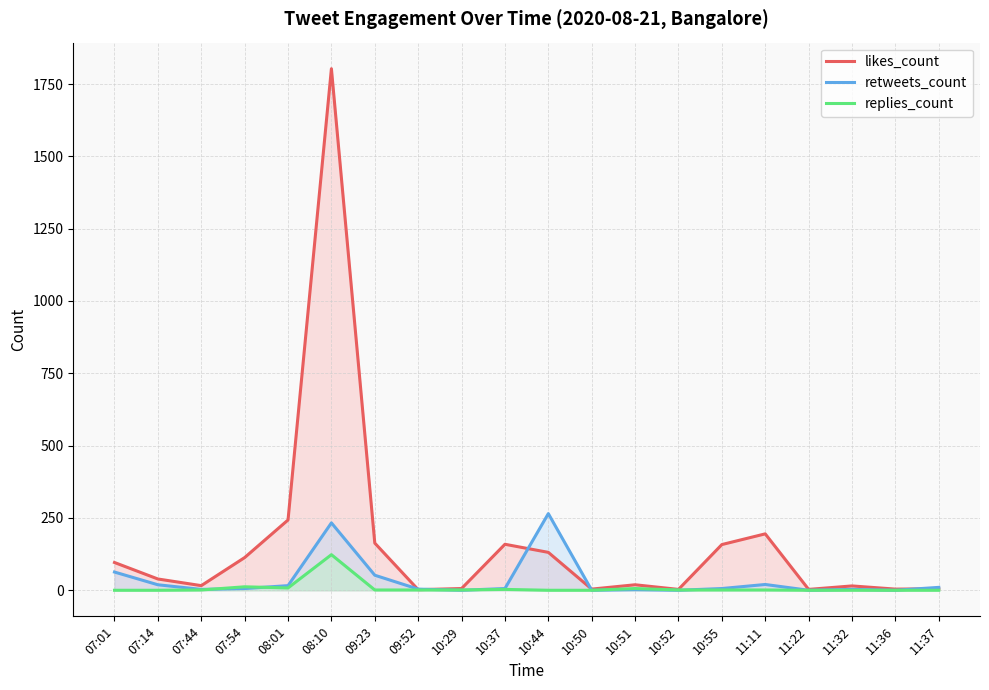

At 10:37, list the series in order from smallest to largest.

replies_count, retweets_count, likes_count